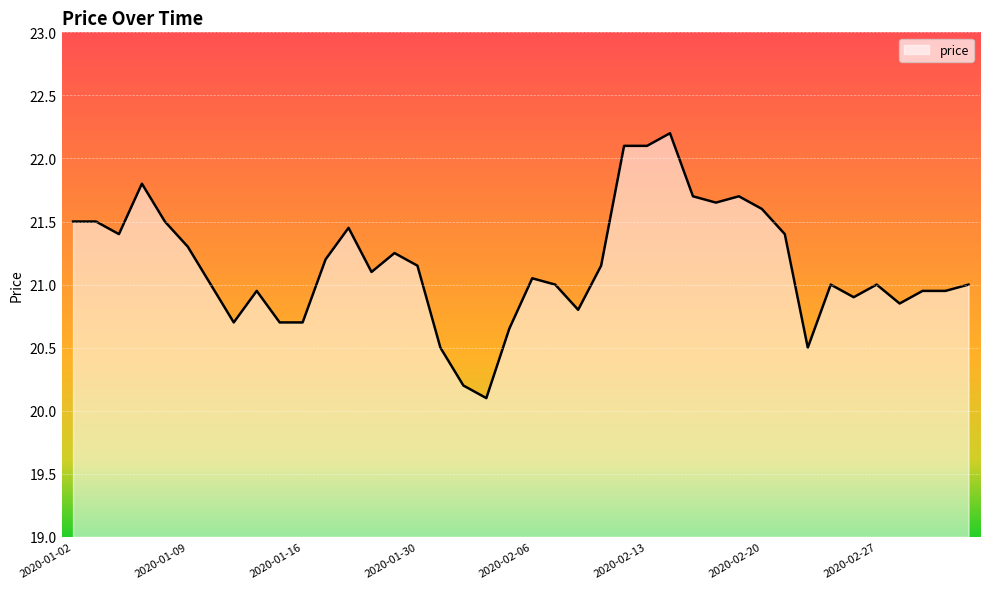

What is the difference between the maximum and minimum values?

2.1